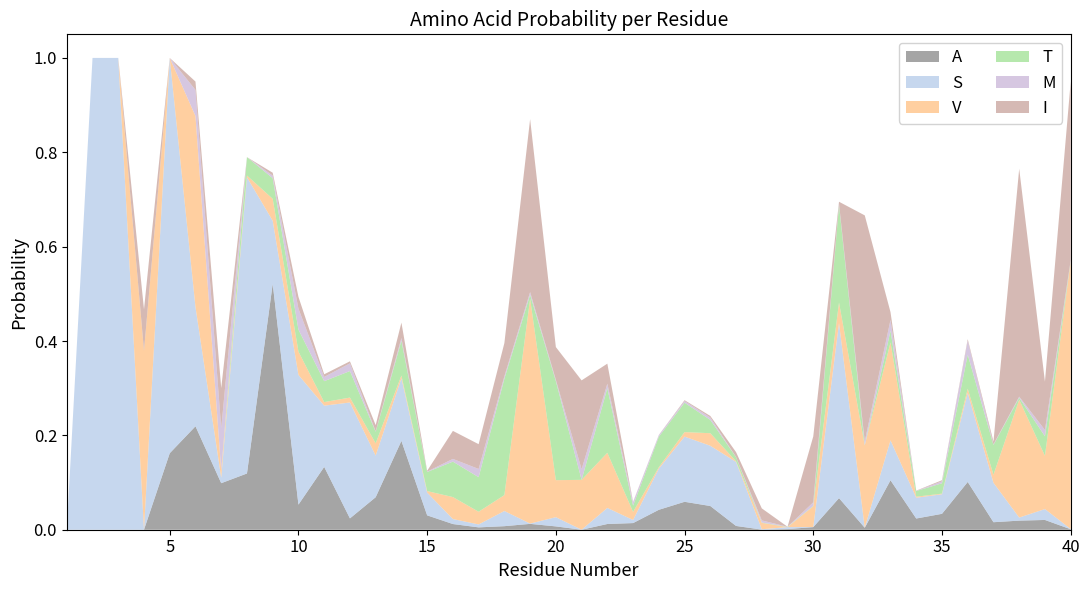

Reading left to right, extract all data points from this chart.

A: 1=0.0	2=0.0	3=0.0	4=0.0	5=0.2	6=0.2	7=0.1	8=0.1	9=0.5	10=0.1	11=0.1	12=0.0	13=0.1	14=0.2	15=0.0	16=0.0	17=0.0	18=0.0	19=0.0	20=0.0	21=0.0	22=0.0	23=0.0	24=0.0	25=0.1	26=0.1	27=0.0	28=0.0	29=0.0	30=0.0	31=0.1	32=0.0	33=0.1	34=0.0	35=0.0	36=0.1	37=0.0	38=0.0	39=0.0	40=0.0
S: 1=0.0	2=1.0	3=1.0	4=0.0	5=0.8	6=0.3	7=0.0	8=0.6	9=0.1	10=0.3	11=0.1	12=0.2	13=0.1	14=0.1	15=0.0	16=0.0	17=0.0	18=0.0	19=0.0	20=0.0	21=0.0	22=0.0	23=0.0	24=0.1	25=0.1	26=0.1	27=0.1	28=0.0	29=0.0	30=0.0	31=0.4	32=0.0	33=0.1	34=0.0	35=0.0	36=0.2	37=0.1	38=0.0	39=0.0	40=0.0
V: 1=0.0	2=0.0	3=0.0	4=0.4	5=0.0	6=0.4	7=0.0	8=0.0	9=0.0	10=0.0	11=0.0	12=0.0	13=0.0	14=0.0	15=0.0	16=0.0	17=0.0	18=0.0	19=0.5	20=0.1	21=0.1	22=0.1	23=0.0	24=0.0	25=0.0	26=0.0	27=0.0	28=0.0	29=0.0	30=0.0	31=0.0	32=0.2	33=0.2	34=0.0	35=0.0	36=0.0	37=0.0	38=0.2	39=0.1	40=0.6
T: 1=0.0	2=0.0	3=0.0	4=0.0	5=0.0	6=0.0	7=0.0	8=0.0	9=0.0	10=0.0	11=0.0	12=0.1	13=0.0	14=0.1	15=0.0	16=0.1	17=0.1	18=0.2	19=0.0	20=0.2	21=0.0	22=0.1	23=0.0	24=0.1	25=0.1	26=0.0	27=0.0	28=0.0	29=0.0	30=0.0	31=0.2	32=0.0	33=0.0	34=0.0	35=0.0	36=0.1	37=0.1	38=0.0	39=0.0	40=0.0
M: 1=0.0	2=0.0	3=0.0	4=0.0	5=0.0	6=0.1	7=0.1	8=0.0	9=0.0	10=0.0	11=0.0	12=0.0	13=0.0	14=0.0	15=0.0	16=0.0	17=0.0	18=0.0	19=0.0	20=0.0	21=0.0	22=0.0	23=0.0	24=0.0	25=0.0	26=0.0	27=0.0	28=0.0	29=0.0	30=0.0	31=0.0	32=0.0	33=0.0	34=0.0	35=0.0	36=0.0	37=0.0	38=0.0	39=0.0	40=0.0
I: 1=0.0	2=0.0	3=0.0	4=0.1	5=0.0	6=0.0	7=0.1	8=0.0	9=0.0	10=0.0	11=0.0	12=0.0	13=0.0	14=0.0	15=0.0	16=0.1	17=0.1	18=0.1	19=0.4	20=0.1	21=0.2	22=0.0	23=0.0	24=0.0	25=0.0	26=0.0	27=0.0	28=0.0	29=0.0	30=0.1	31=0.0	32=0.5	33=0.0	34=0.0	35=0.0	36=0.0	37=0.0	38=0.5	39=0.1	40=0.4